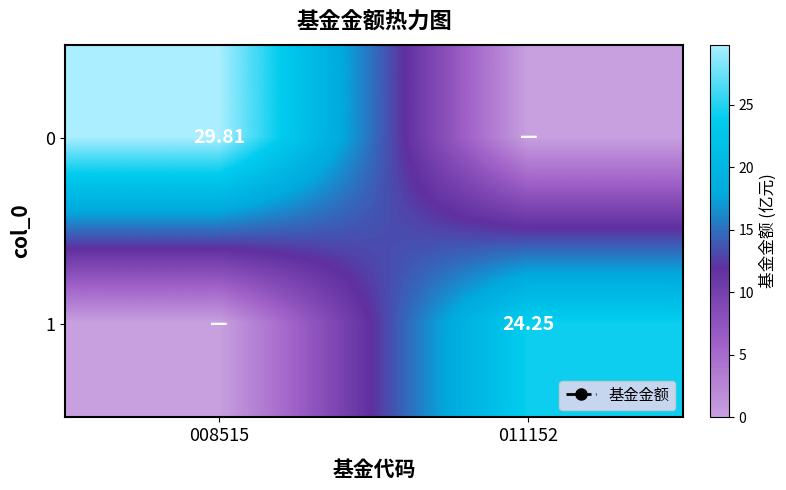

Which label corresponds to the smallest value in the chart?

011152